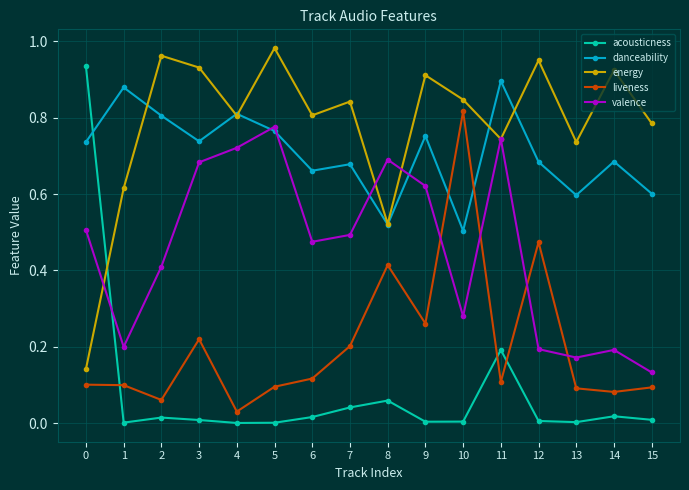

Count the valence values in the range 0 to 1.

16